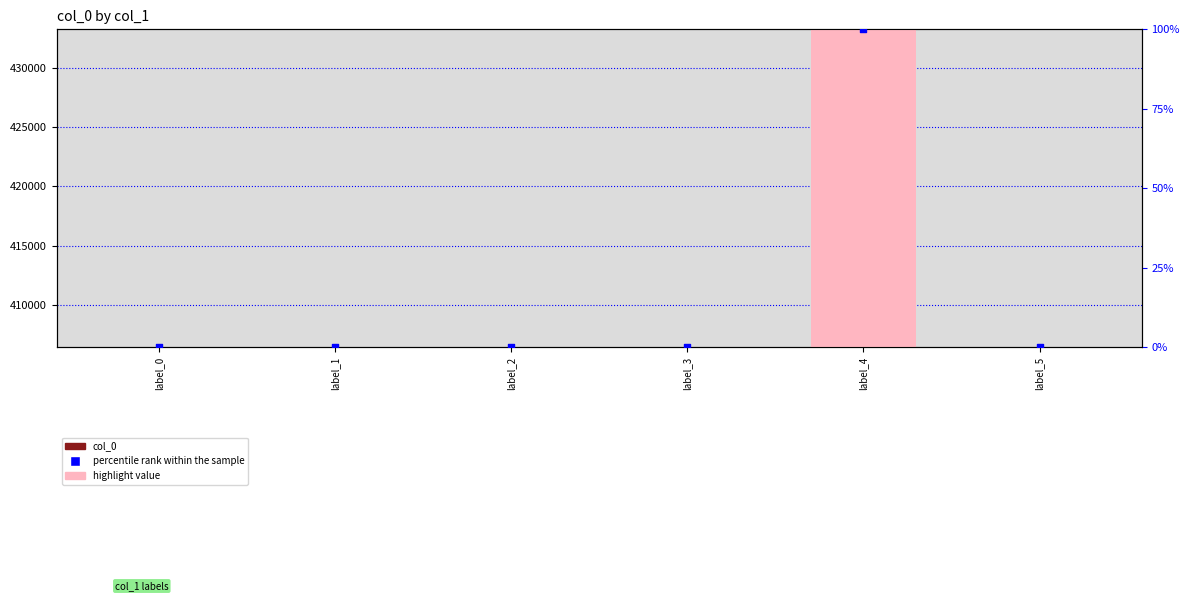

Which series has the largest Y range (max minus min)?

col_0